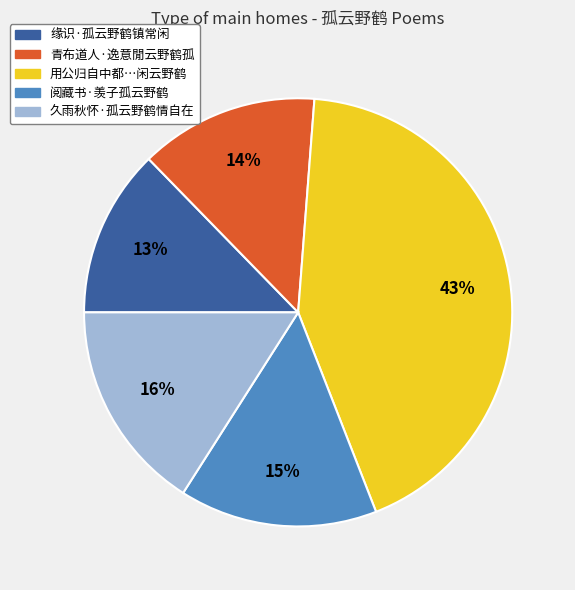

Which slice is the largest?

用公归自中都…闲云野鹤